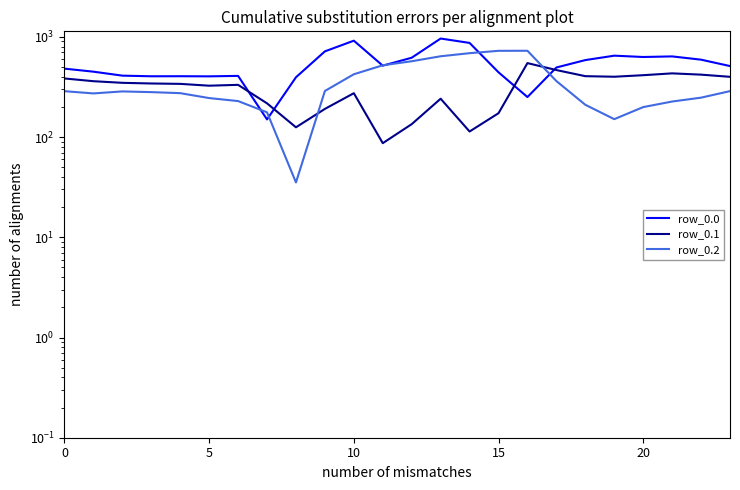

What is the lowest value of the row_0.2 series?

35.3